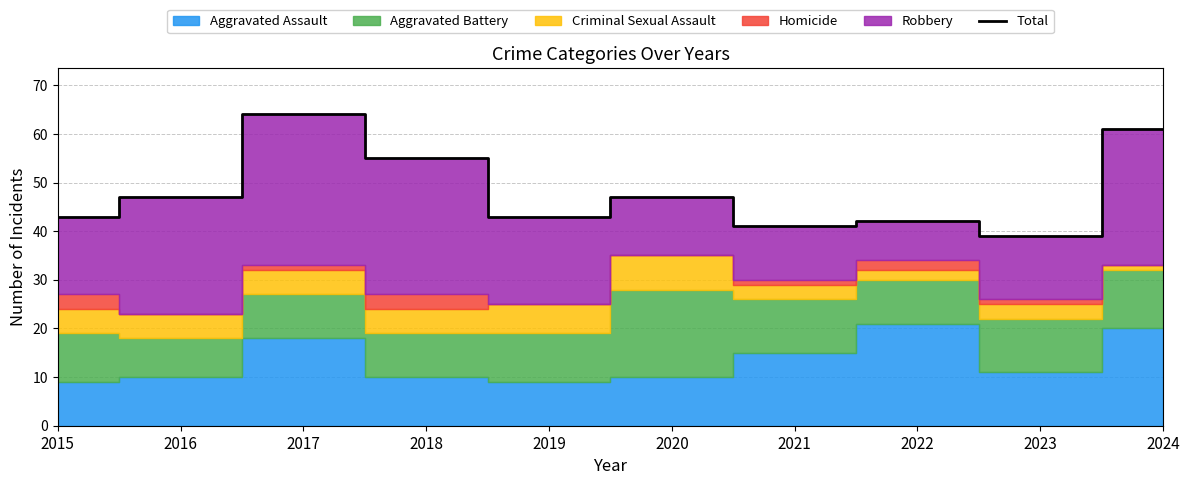

True or false: the data shows 41 at 2021.

True